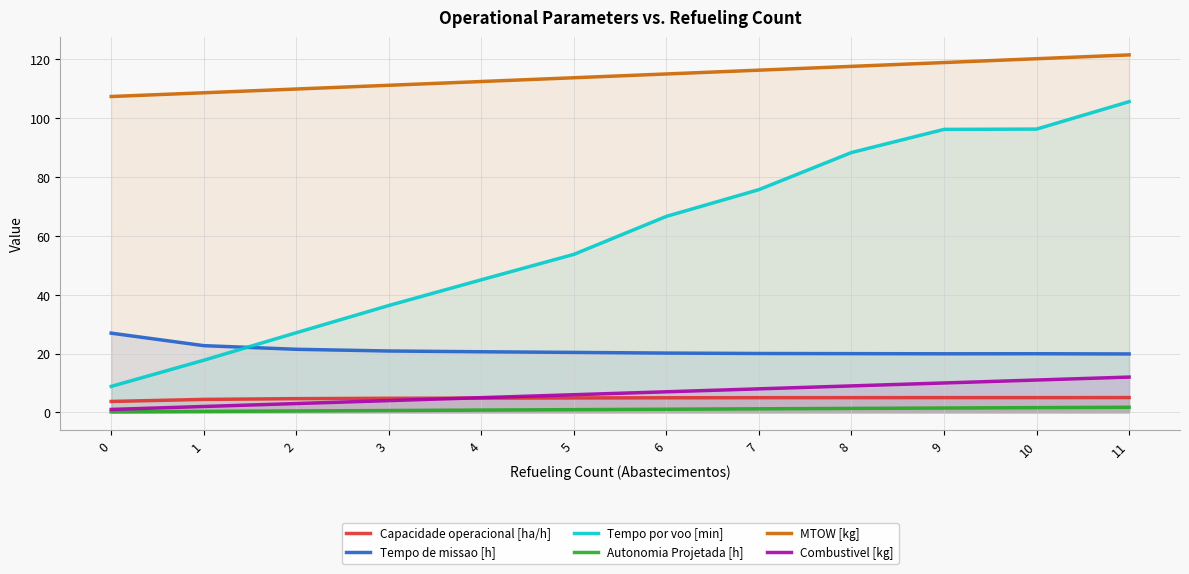

Reading left to right, what are all the values shown in this chart?

Capacidade operacional [ha/h]: 3.7	4.4	4.7	4.8	4.9	4.9	5.0	5.0	5.0	5.0	5.0	5.0
Tempo de missao [h]: 26.9	22.7	21.4	20.9	20.6	20.4	20.2	20.0	20.0	19.9	19.9	19.9
Tempo por voo [min]: 8.8	17.7	27.1	36.3	45.1	53.7	66.7	75.7	88.4	96.2	96.3	105.7
Autonomia Projetada [h]: 0.2	0.3	0.5	0.6	0.8	0.9	1.1	1.2	1.4	1.5	1.6	1.7
MTOW [kg]: 107.4	108.7	110.0	111.2	112.5	113.8	115.1	116.4	117.7	119.0	120.3	121.6
Combustivel [kg]: 1.0	2.0	3.0	4.0	5.0	6.0	7.0	8.0	9.0	10.0	11.0	12.0